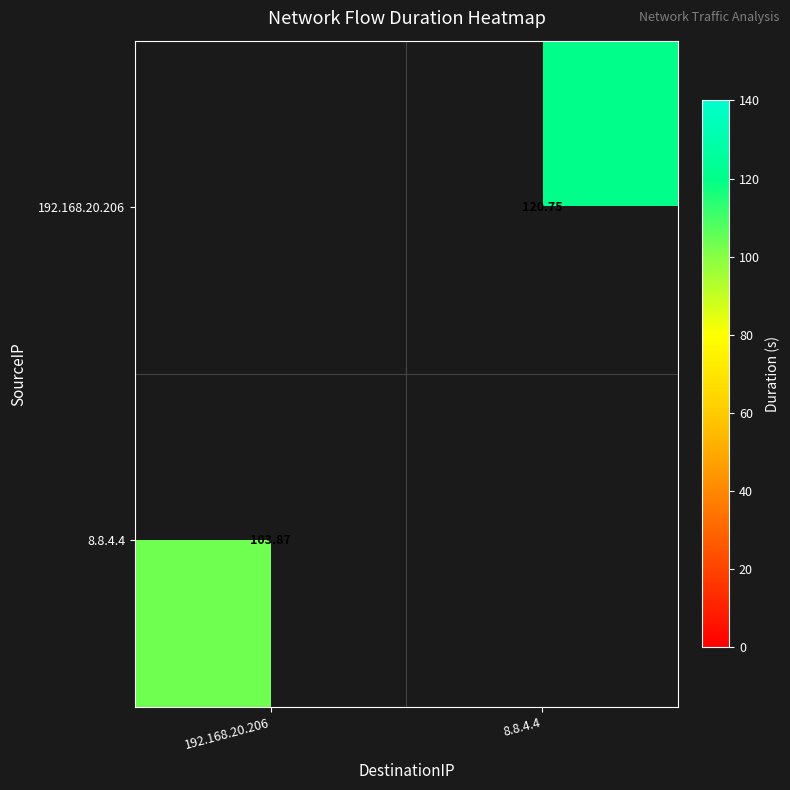

At 192.168.20.206, list the series in order from smallest to largest.

192.168.20.206, 8.8.4.4